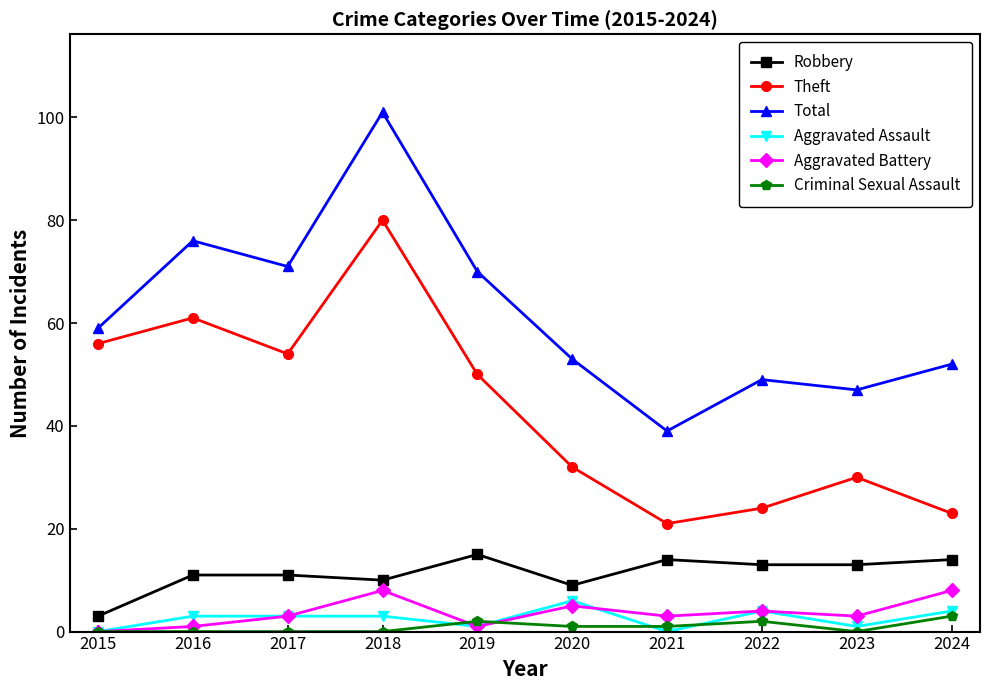

What is the lowest value of the Robbery series?

3